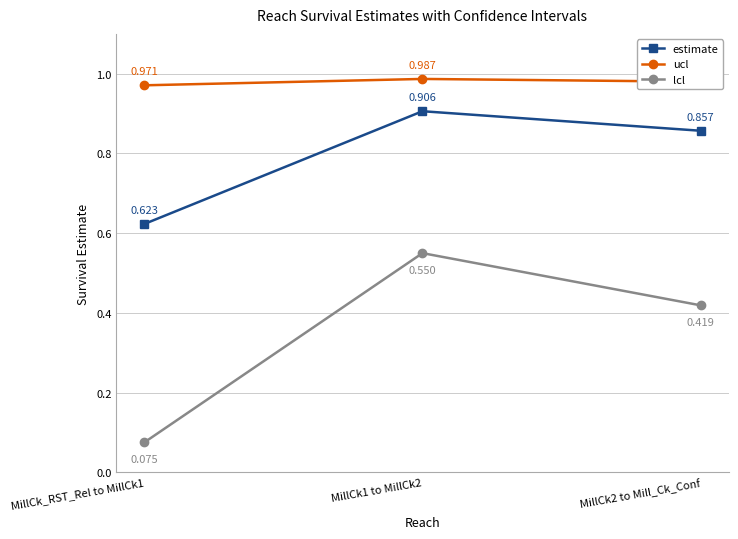

How many lcl values are between 0 and 1?

3